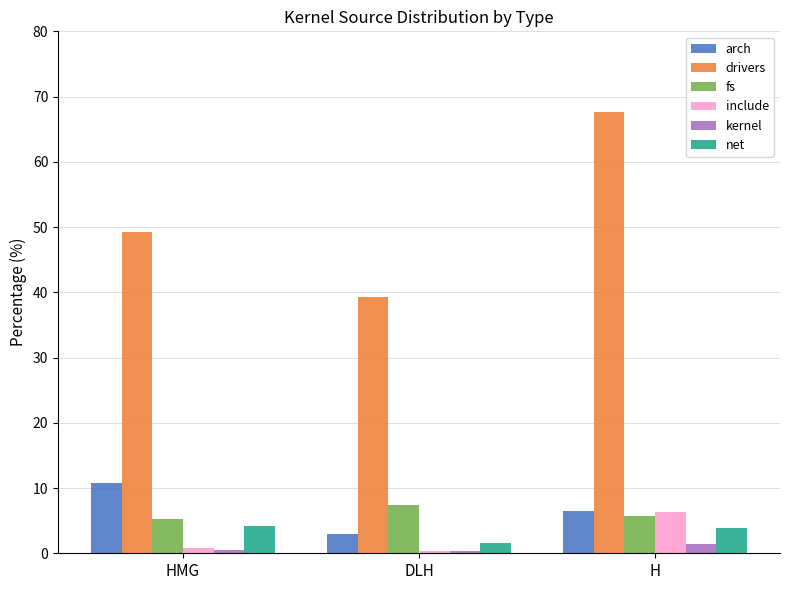

What is the difference between the second highest and minimum values in the net series?

2.4